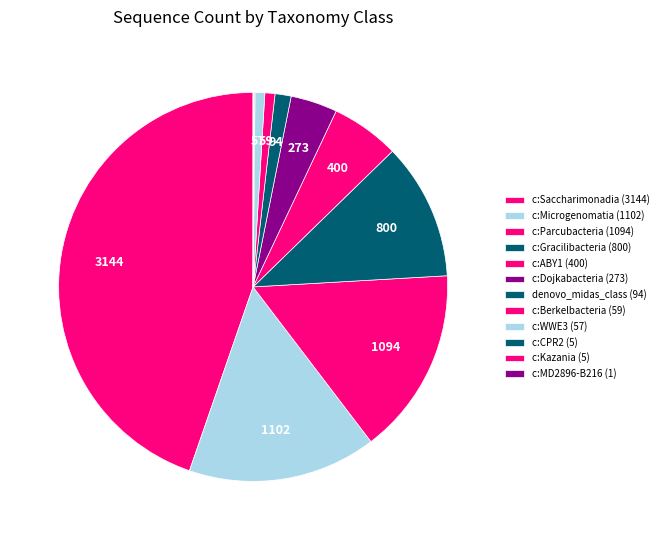

Approximately how many times larger is the value at c:WWE3 compared to c:MD2896-B216?

57.0